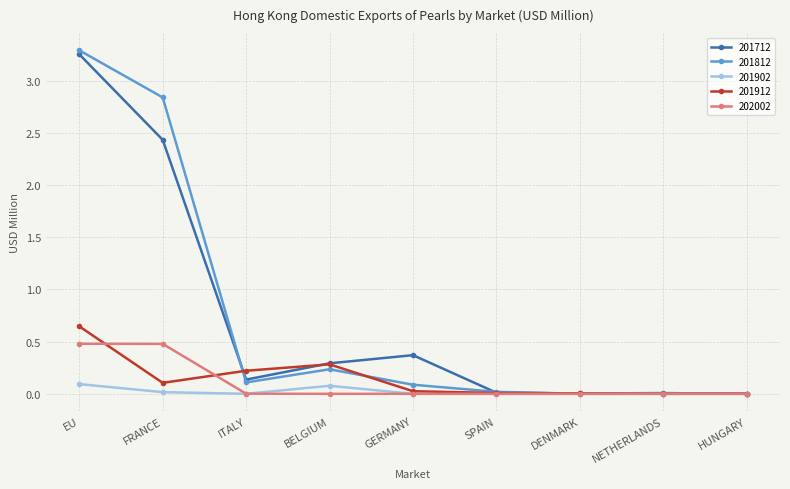

Is it true that 202002 equals 0.0 at NETHERLANDS?

True